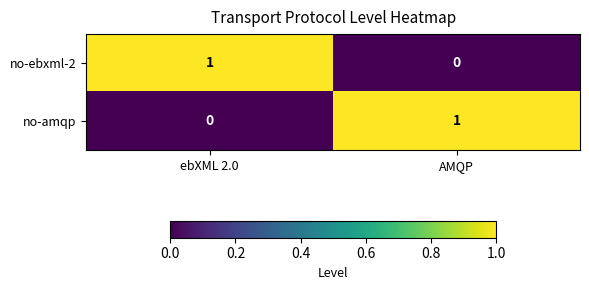

Where is no-amqp nearest to the value 0?

ebXML 2.0